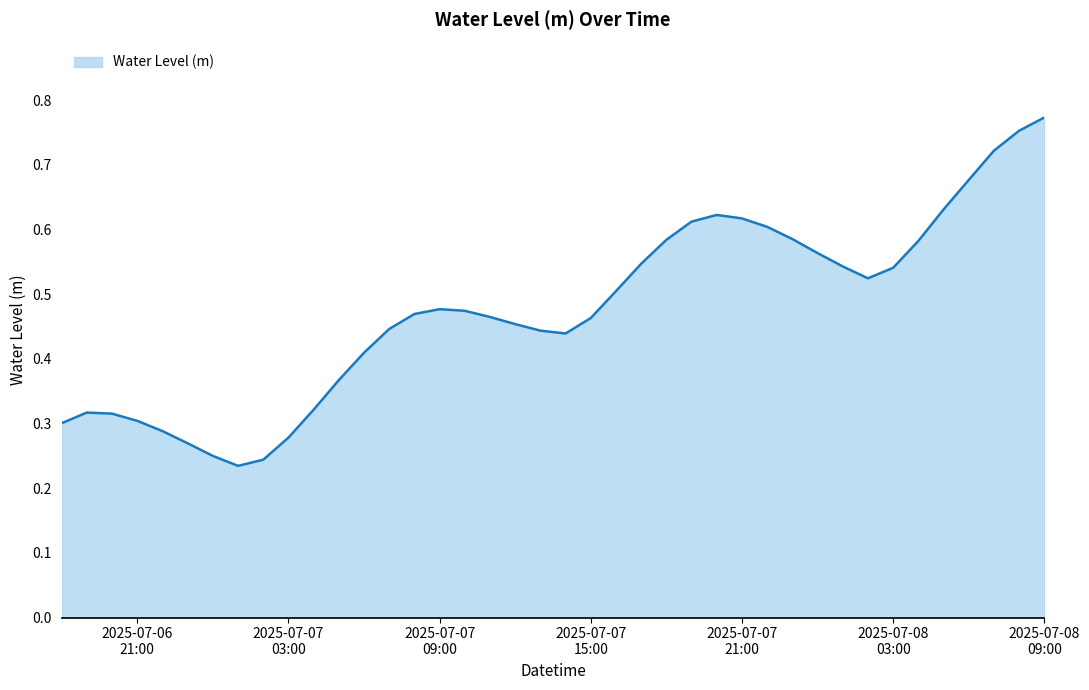

Which category has the highest value across all series?

2025-07-08
09:00